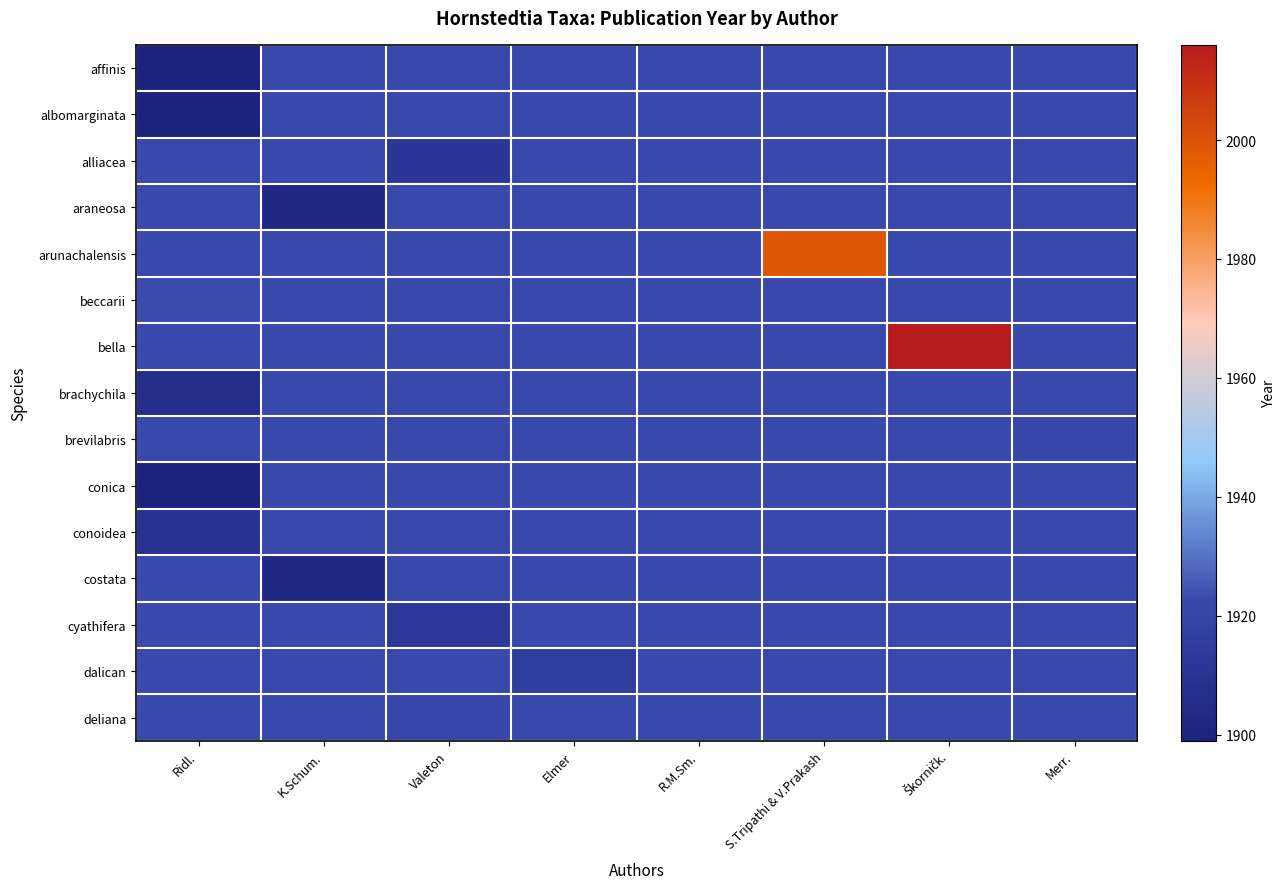

Between K.Schum. and Ridl., which is larger?

K.Schum.